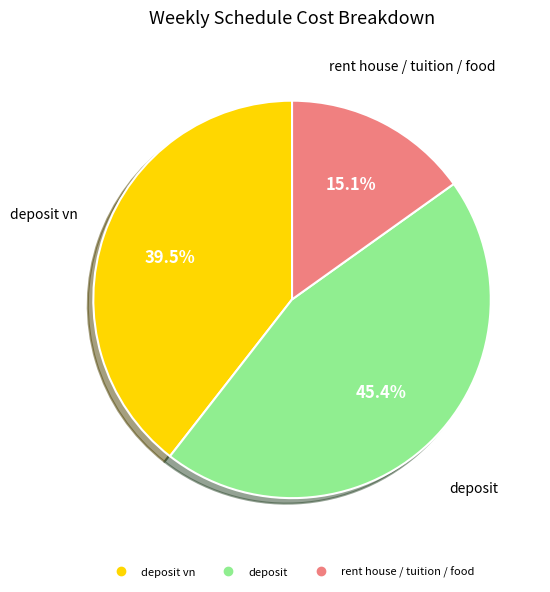

Does any single category account for the majority?

No